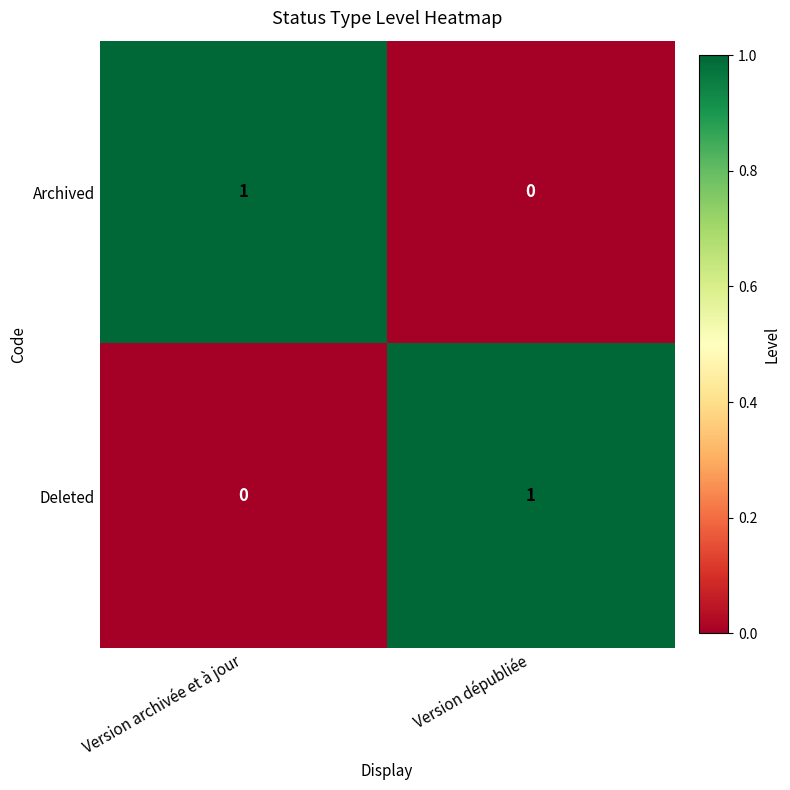

The value of Deleted at Version archivée et à jour is 1. True or false?

False